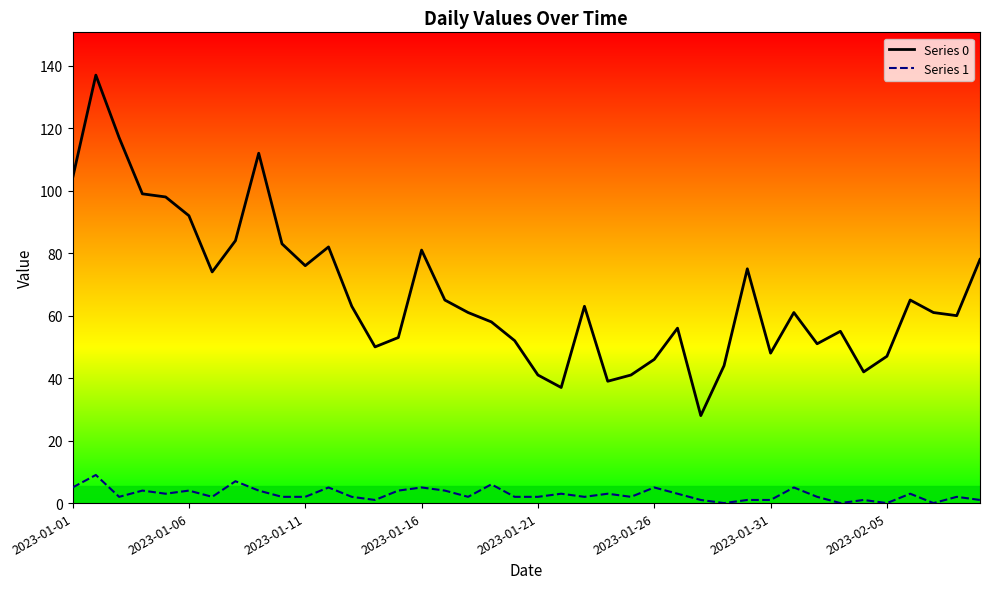

Count the 1 values in the range 2 to 4.

22